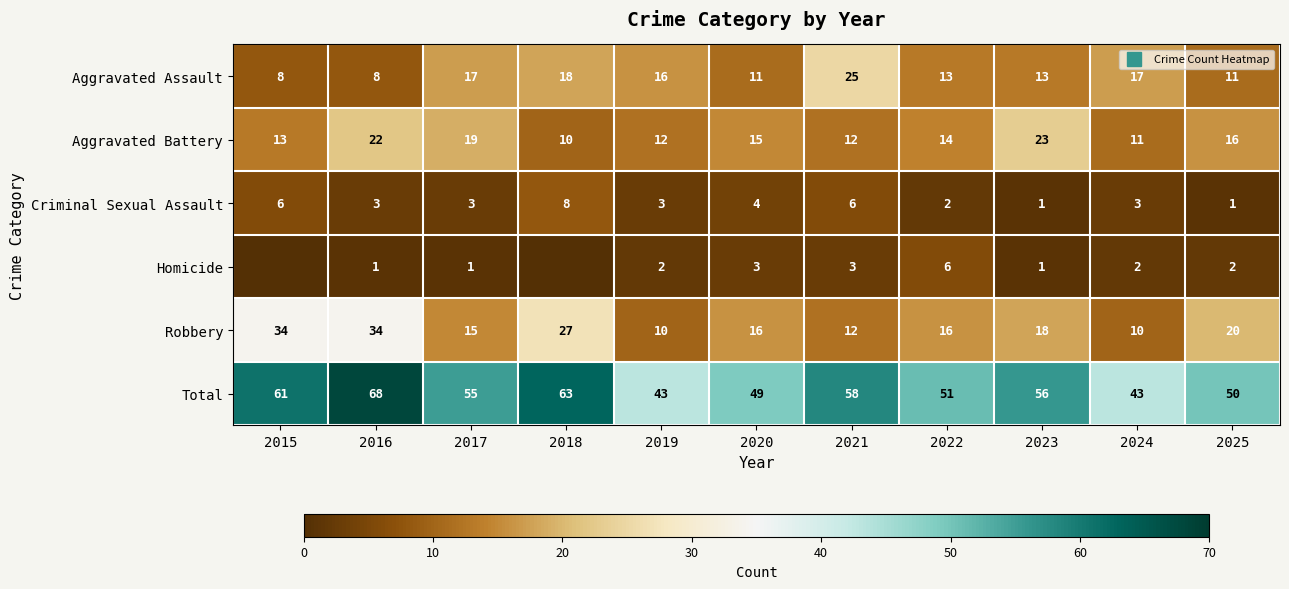

Which series changed the most between 2024 and 2025?

Robbery